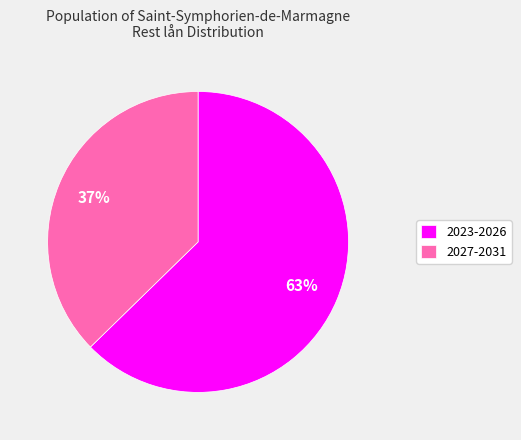

To the nearest percent, what percentage of the pie is 2027-2031?

37%